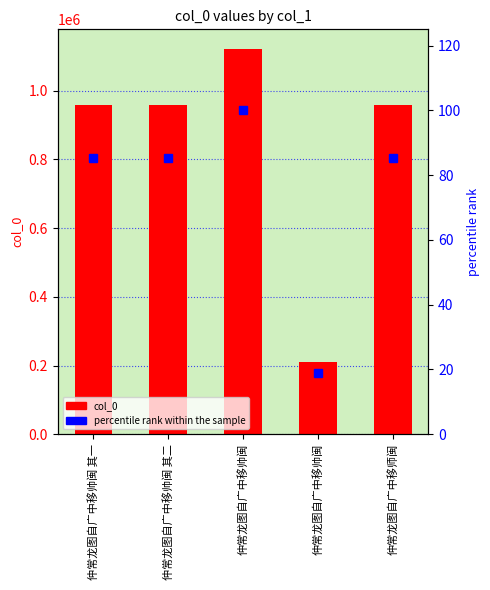

What is the sum of the col_0 values at 仲常龙图自广中移帅闽 其二 and 仲常龙图自广中移帅闽 其一?

1917293.0